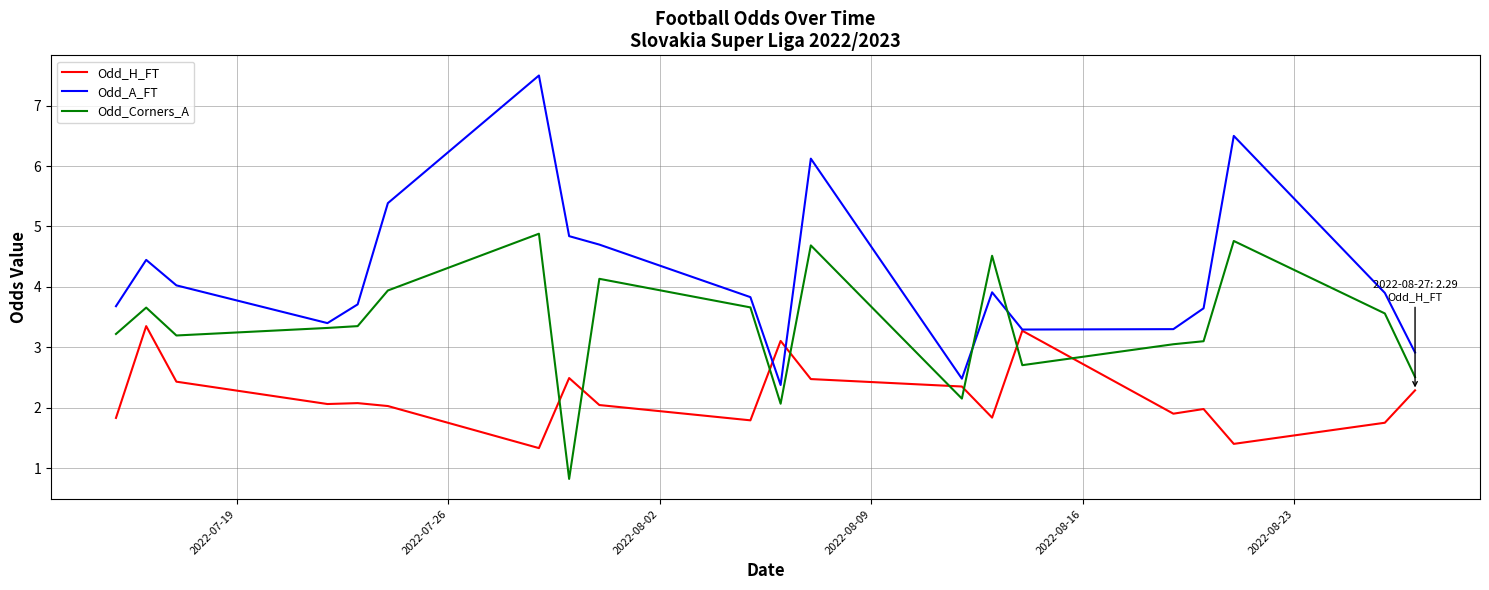

Which series has the largest range (max minus min)?

Odd_A_FT